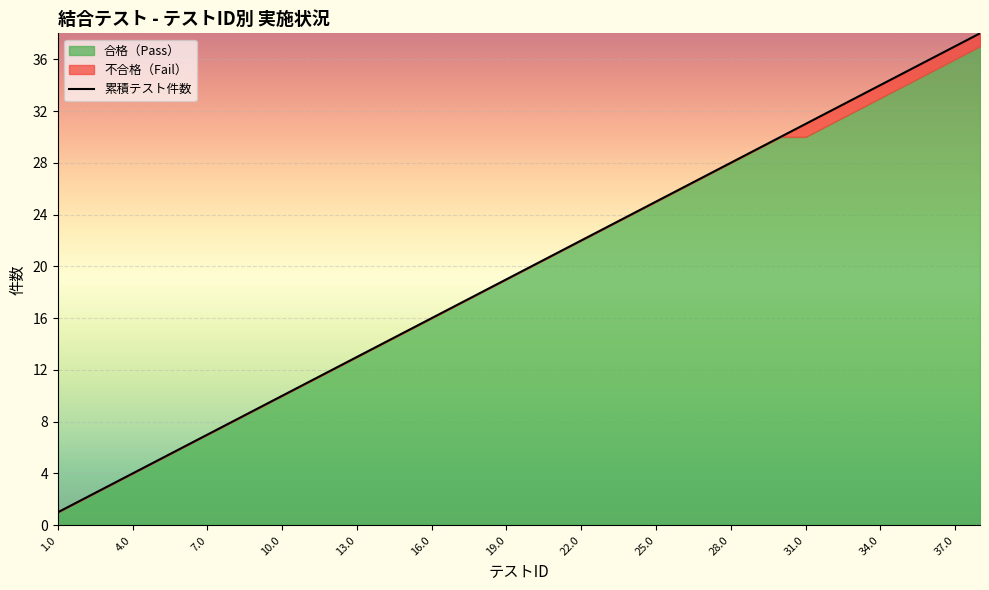

True or false: the data shows 38 at 38.0.

True